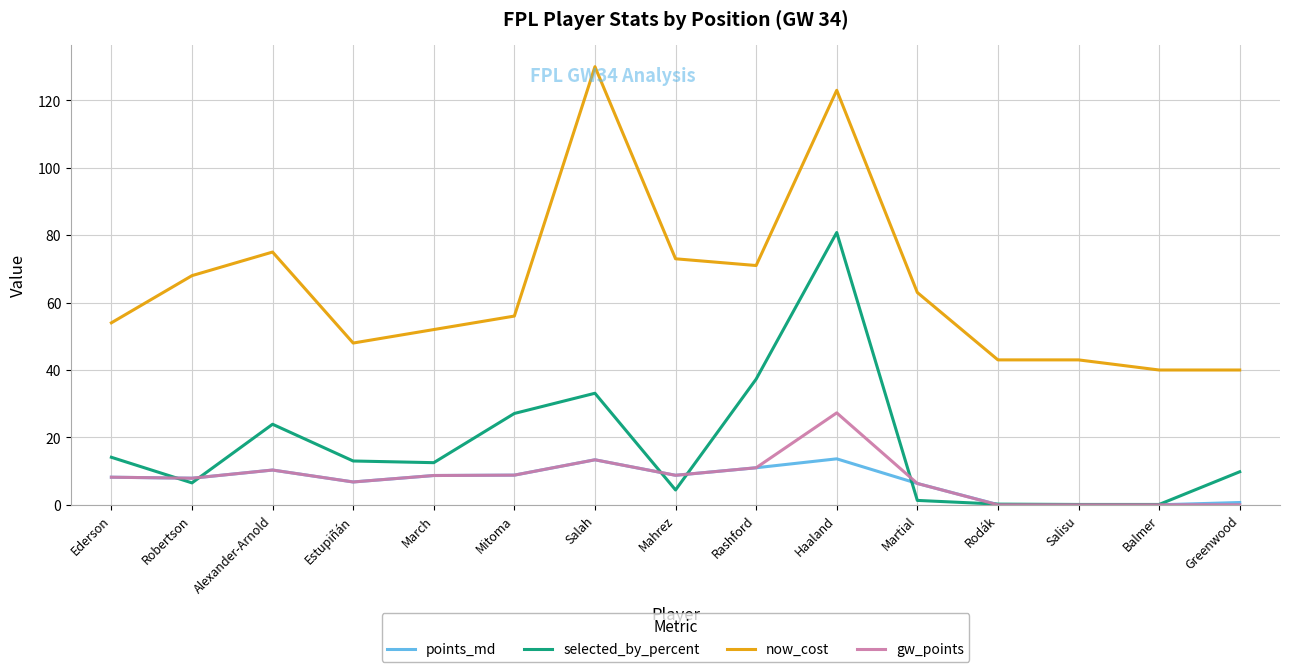

What is the average value of the now_cost series?

65.3